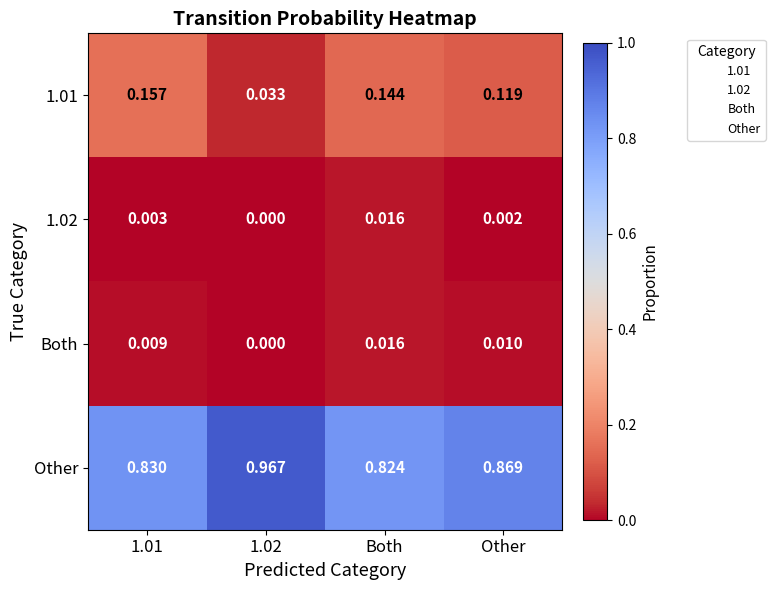

Which series has the largest total across all categories?

Other